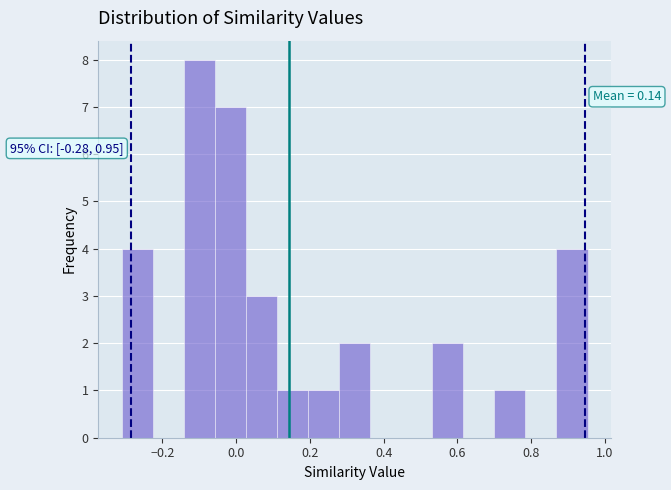

Over which range of the x-axis is the bar tallest?

-0.14 to -0.06